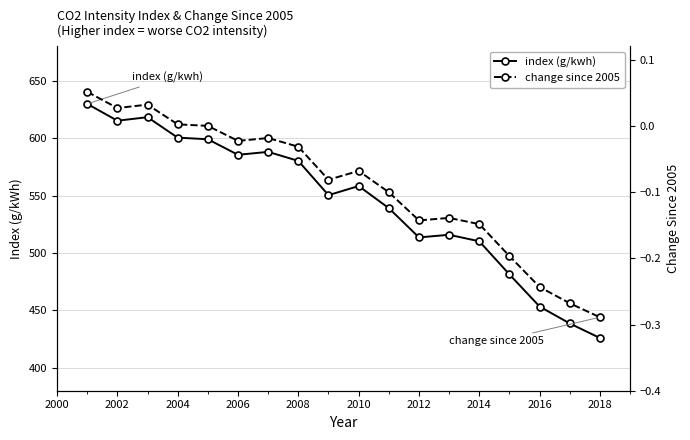

How many values in the change since 2005 series exceed 0?

4